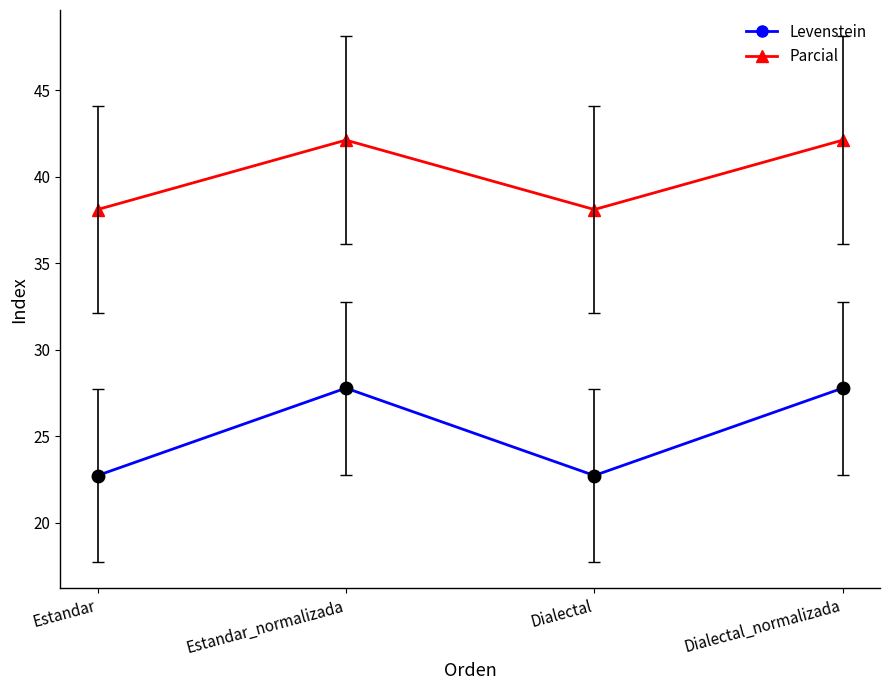

Which series has the widest spread of values?

Levenstein